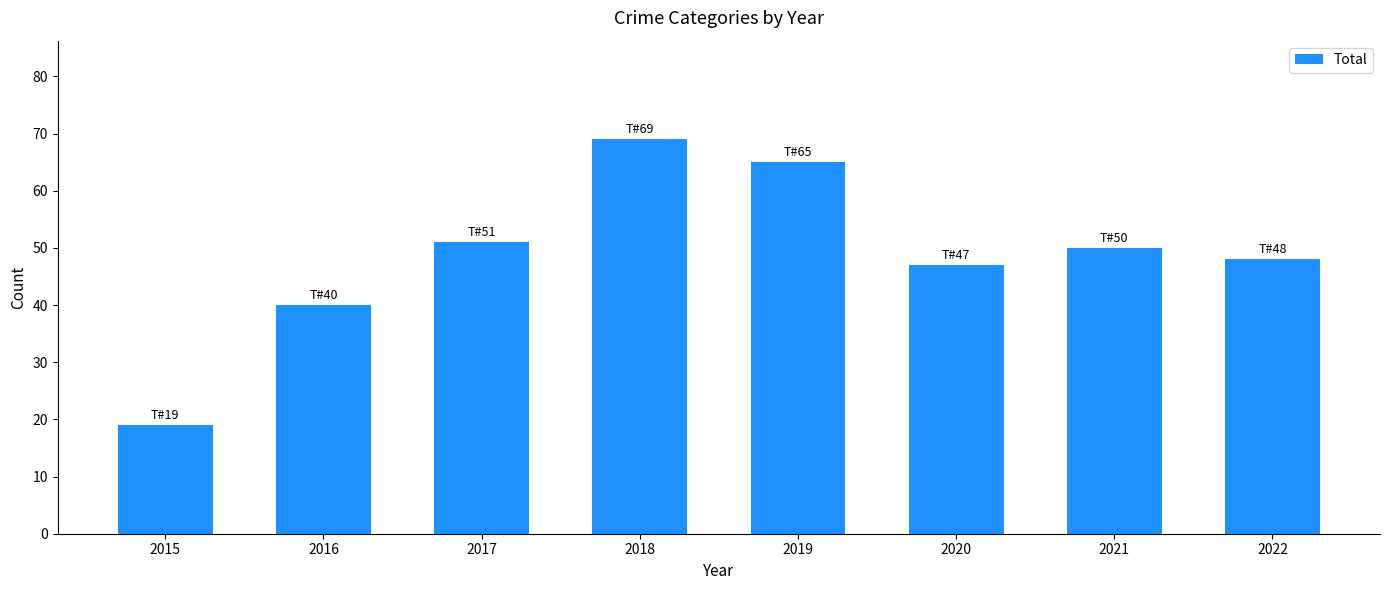

How many bars are there in total?

8